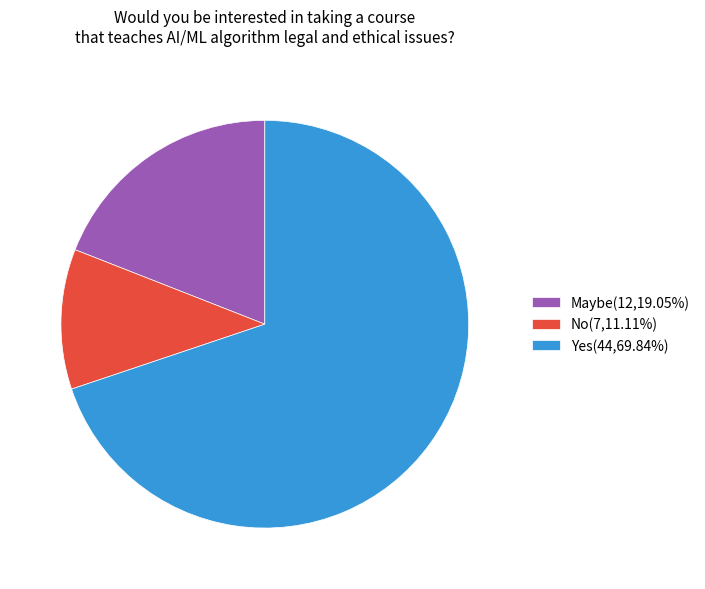

Approximately how many times larger is the value at Maybe(12,19.05%) compared to Yes(44,69.84%)?

0.3